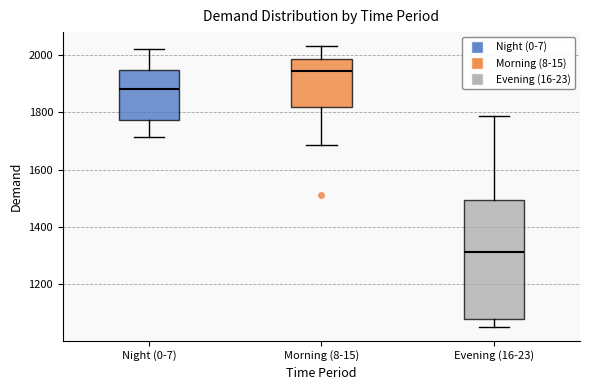

Which box is the tallest, from its lower edge to its upper edge?

Evening (16-23)